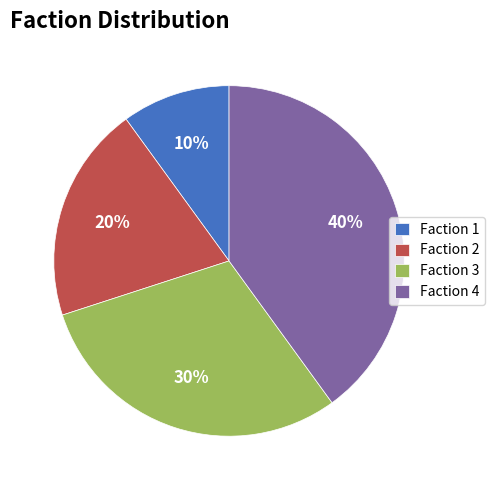

Combined, do Faction 3 and Faction 1 account for over 50%?

No